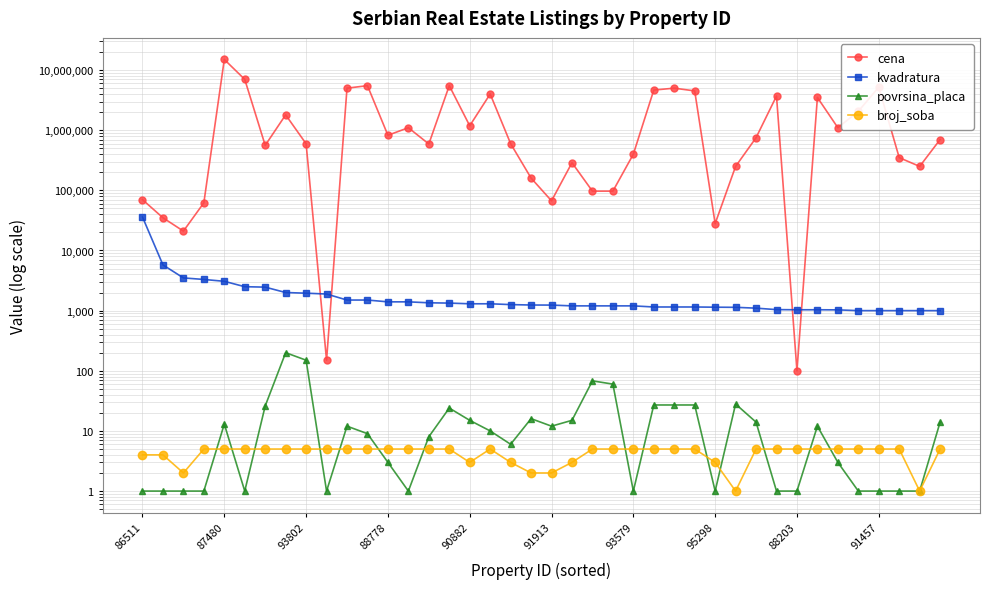

Which series has the widest spread of values?

cena